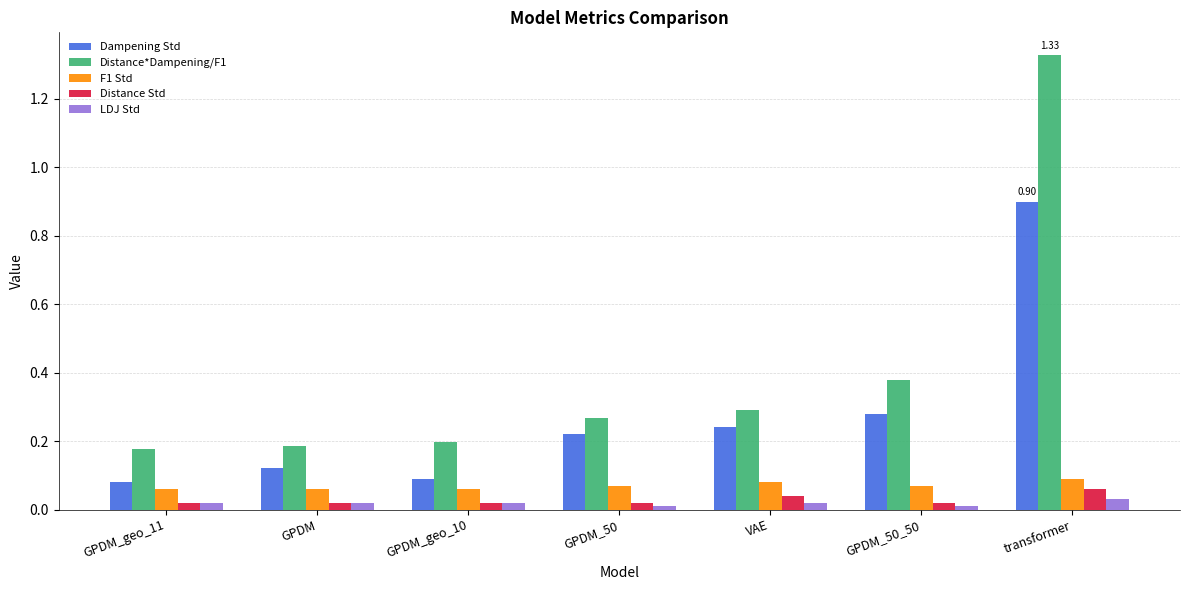

List the series in order of their peak value, lowest first.

LDJ Std, Distance Std, F1 Std, Dampening Std, Distance*Dampening/F1